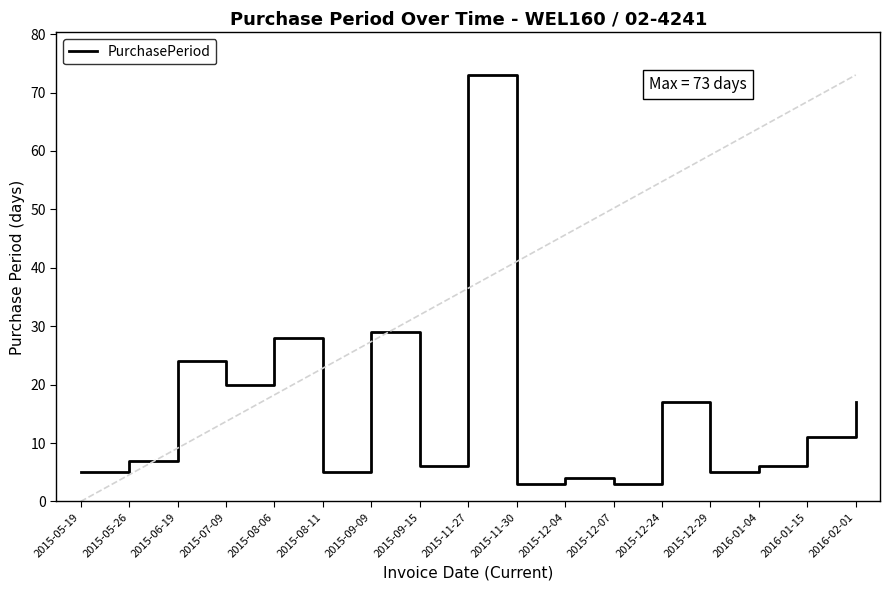

At which category does the chart reach its peak across all series?

2015-11-27